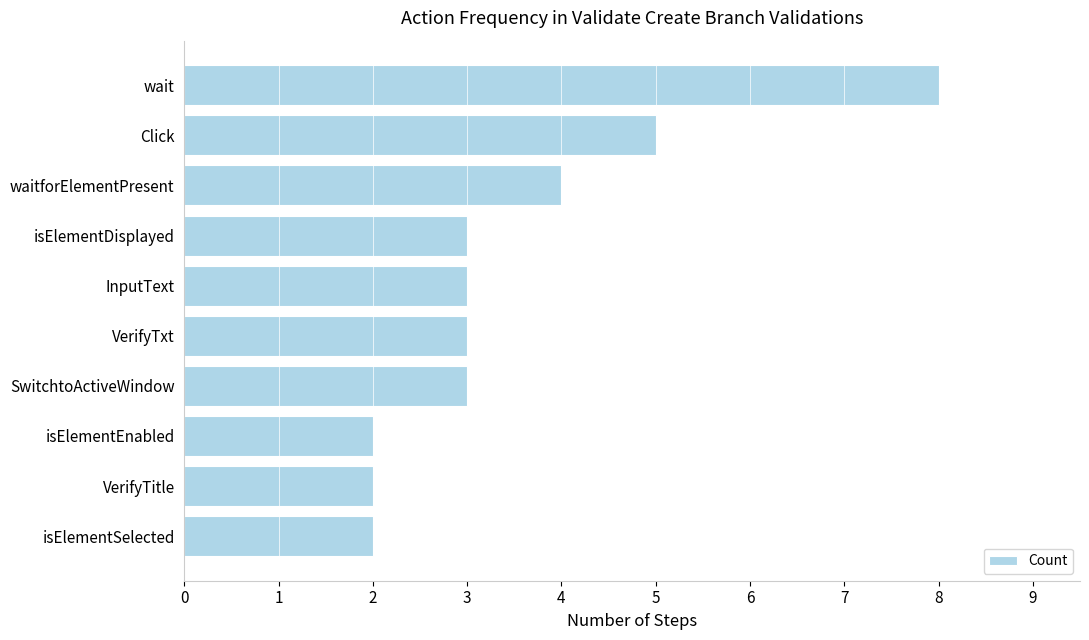

True or false: the data shows 2 at wait.

False